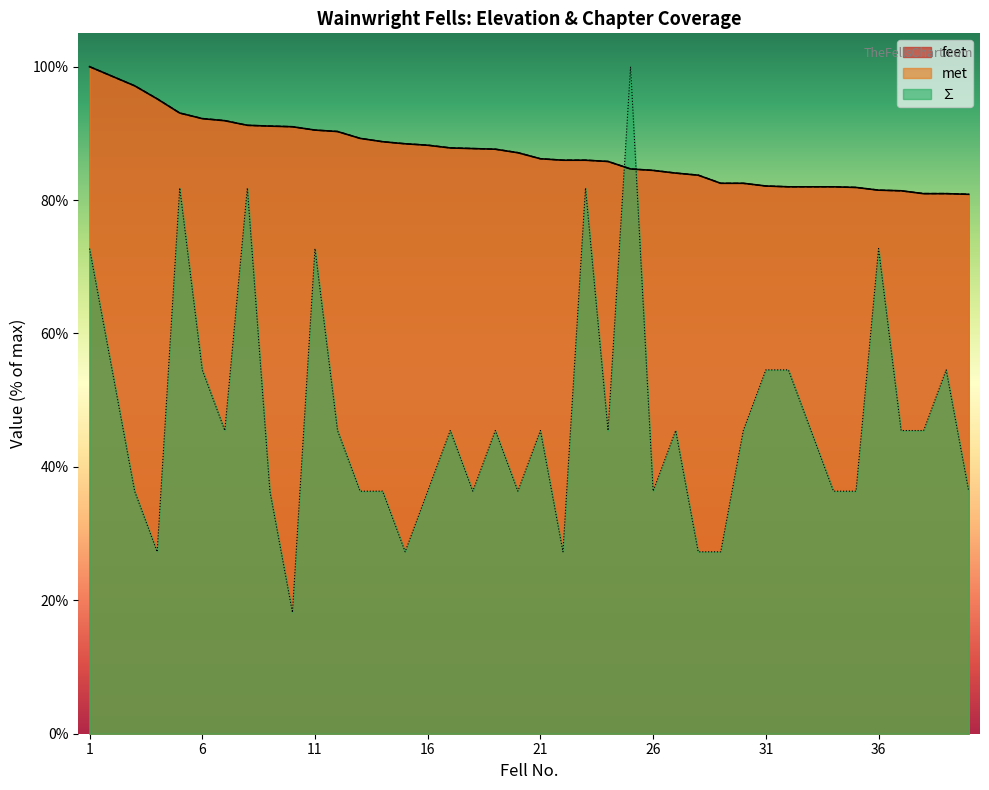

What is the total value across all series at 15?

204.2